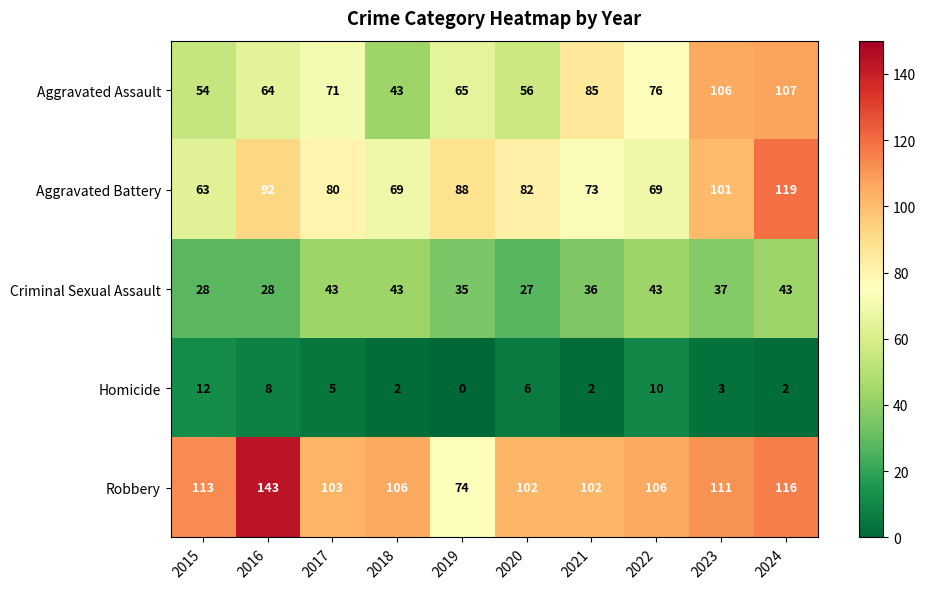

At which label does Robbery first exceed 106?

2015